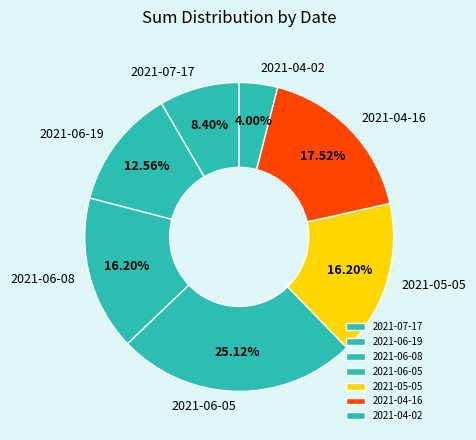

To the nearest percent, what portion does 2021-05-05 represent?

16%